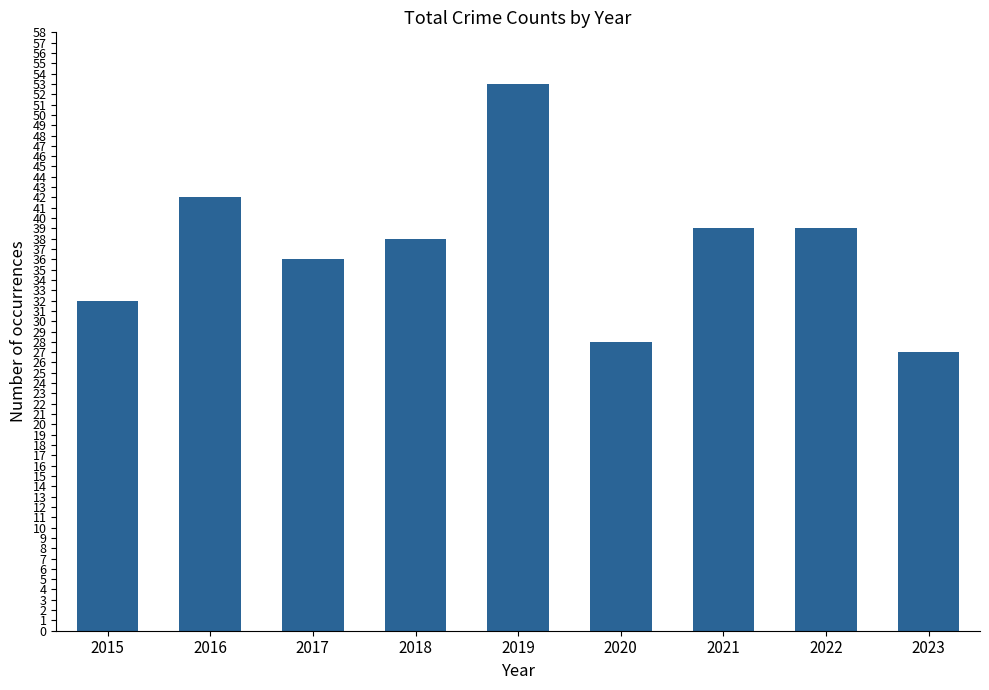

What is the difference between the maximum and minimum values?

26